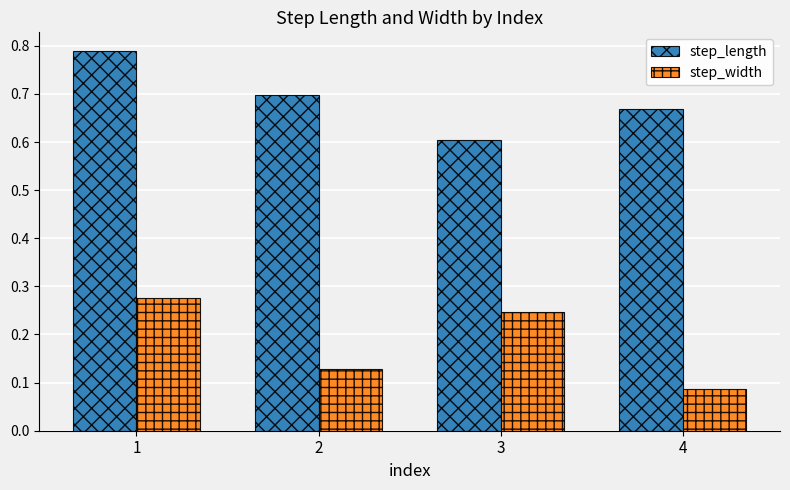

At which category is the sum across all series the highest?

1